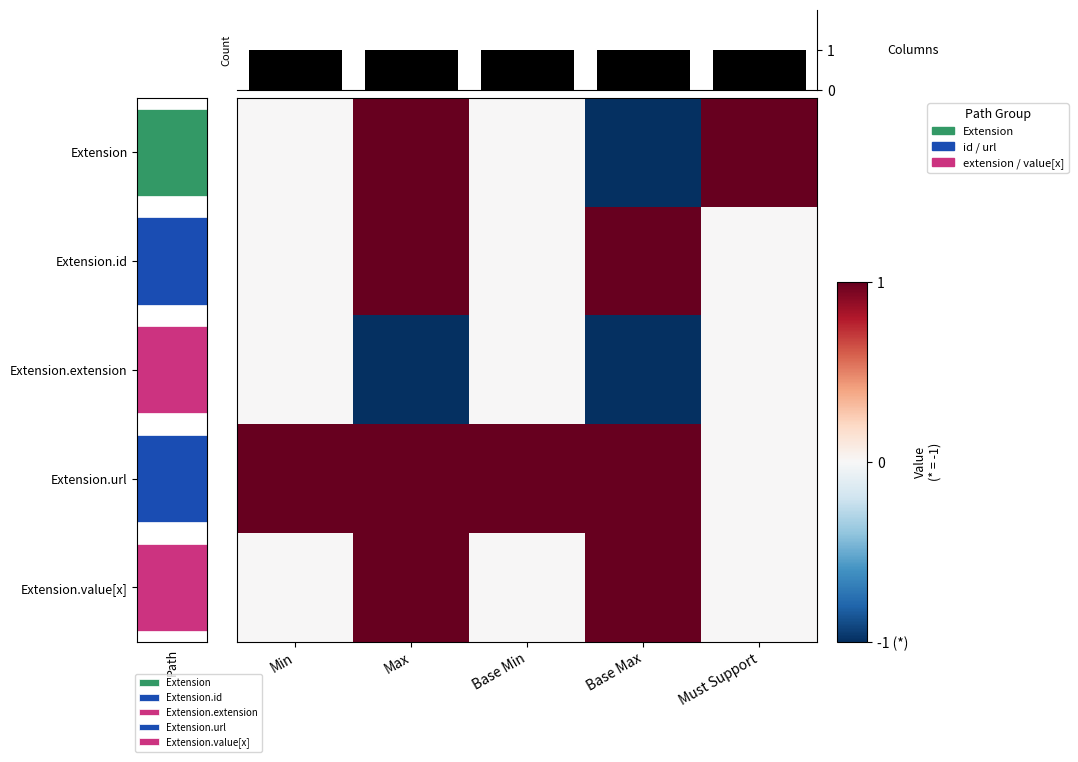

Rank the categories by Extension.extension value from highest to lowest.

Min, Base Min, Must Support, Max, Base Max